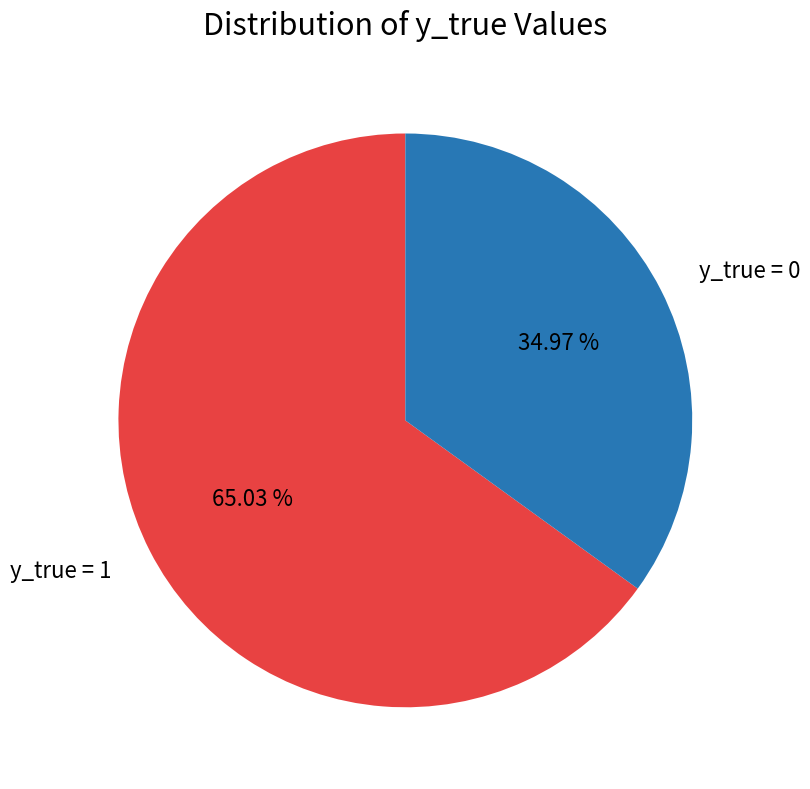

What percentage do y_true = 1 and y_true = 0 together represent?

100.0%